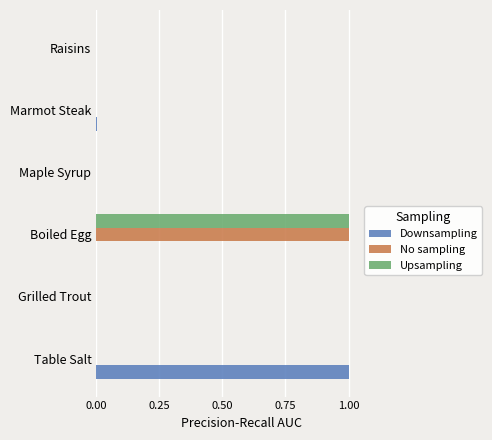

What value does the No sampling series have at Boiled Egg?

1.0